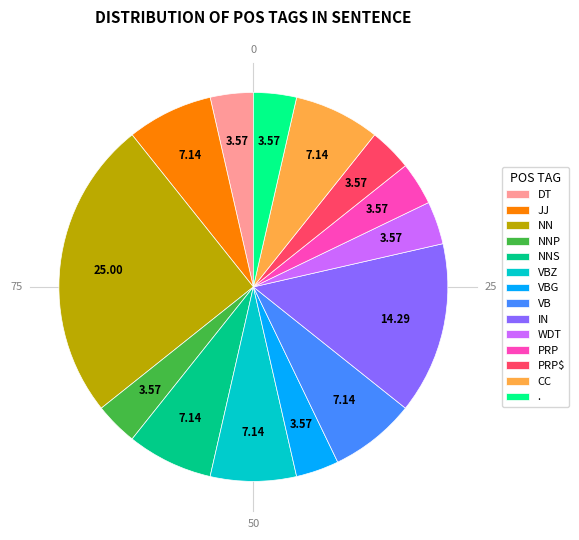

The NNP slice represents 4% of the pie. True or false?

True